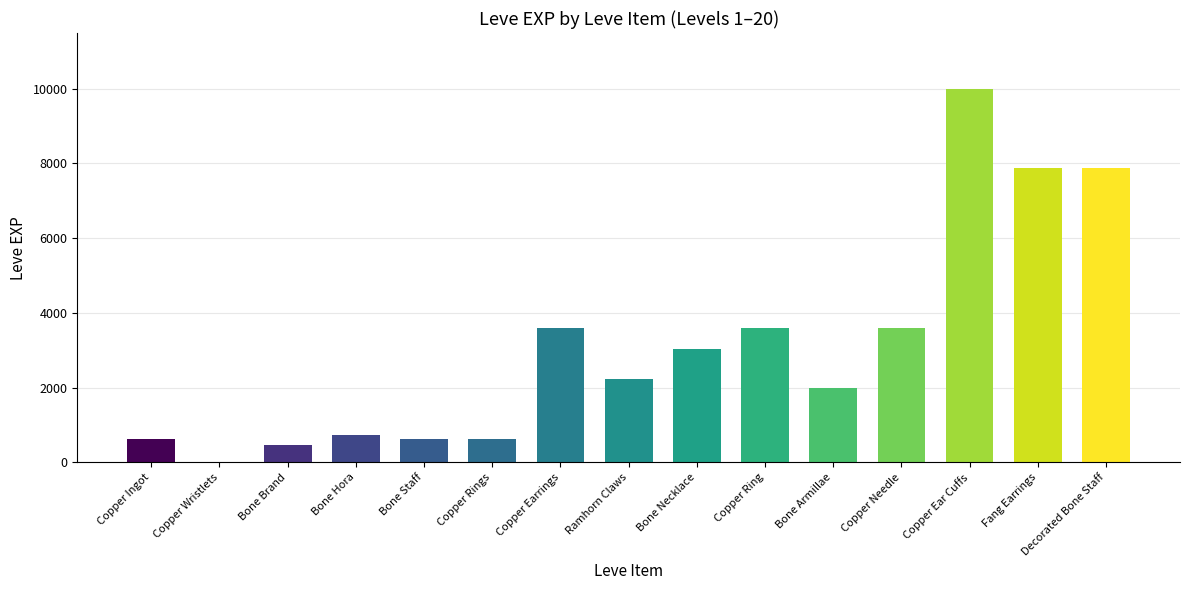

What is the sum of all values?

46861